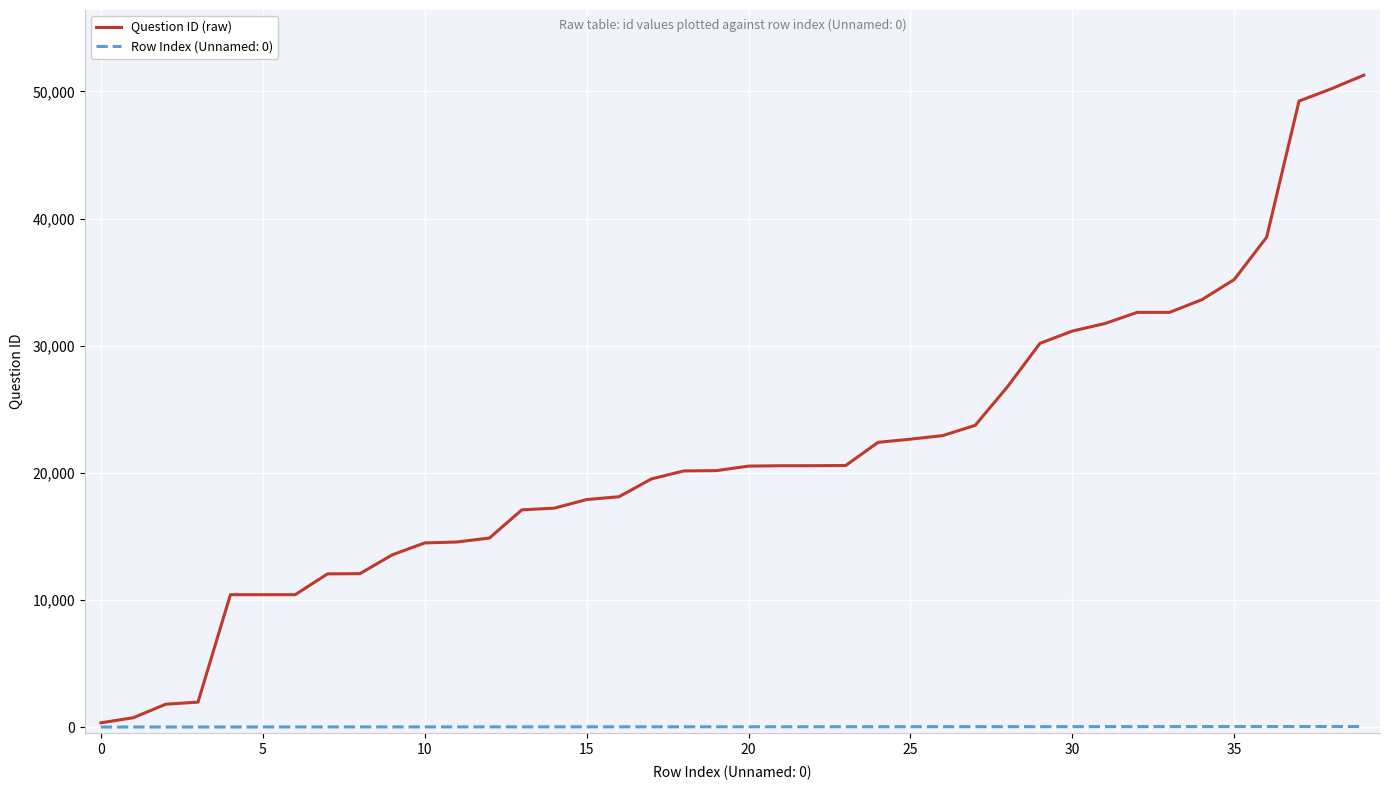

Which series has the largest total across all categories?

Question ID (raw)